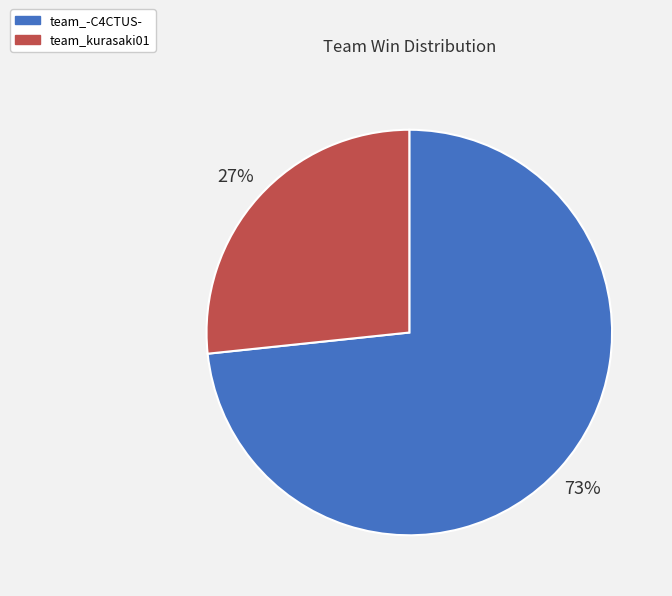

To the nearest percent, what is the combined percentage of team_kurasaki01 and team_-C4CTUS-?

100%